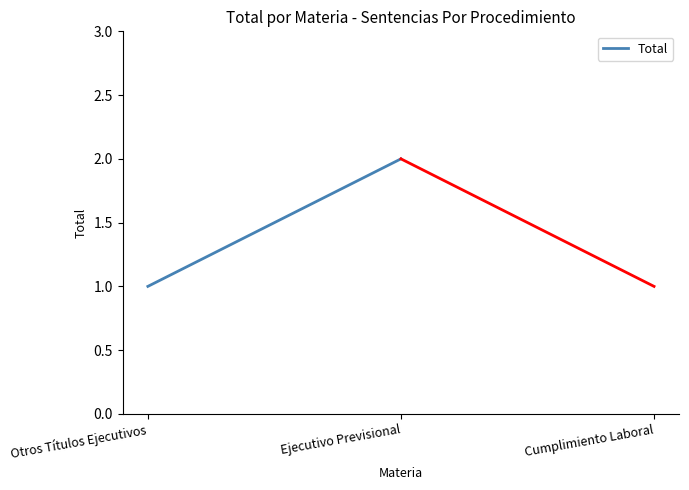

Is this an area chart (filled region under the line)?

No